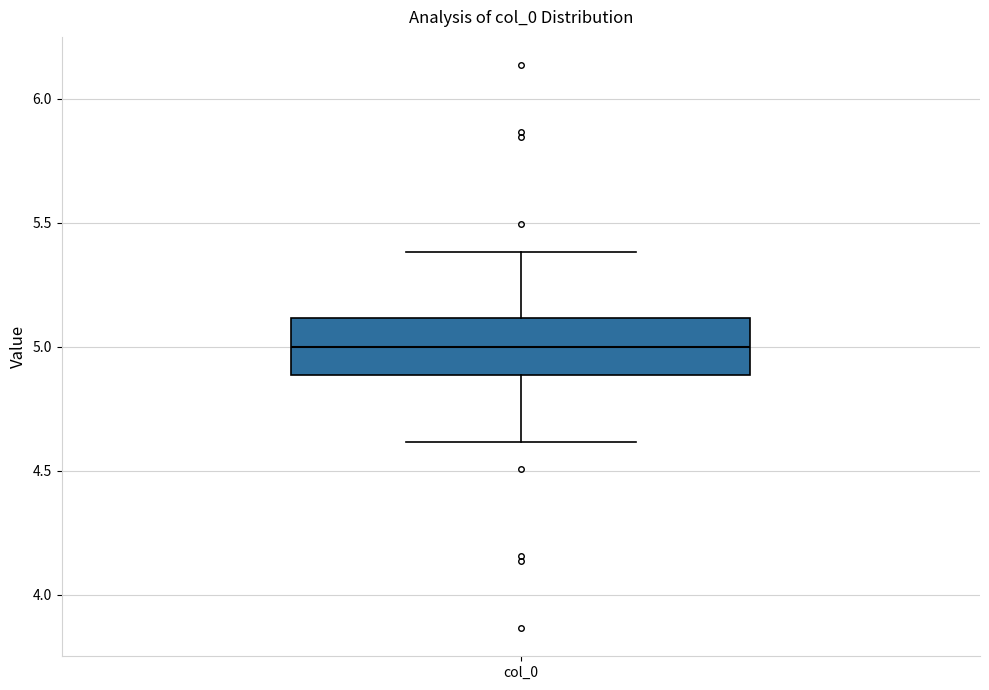

Read this box plot against the y-axis: the position of the median line, the range covered by the box, and the ends of both whiskers. The values are not printed on the chart, so give them approximately, as read against the axis.

median 5.0, box 4.9 to 5.1, whiskers 4.6 to 5.4